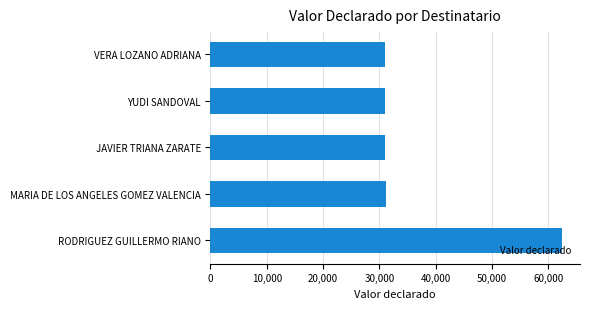

What is the difference between the maximum and minimum values?

31450